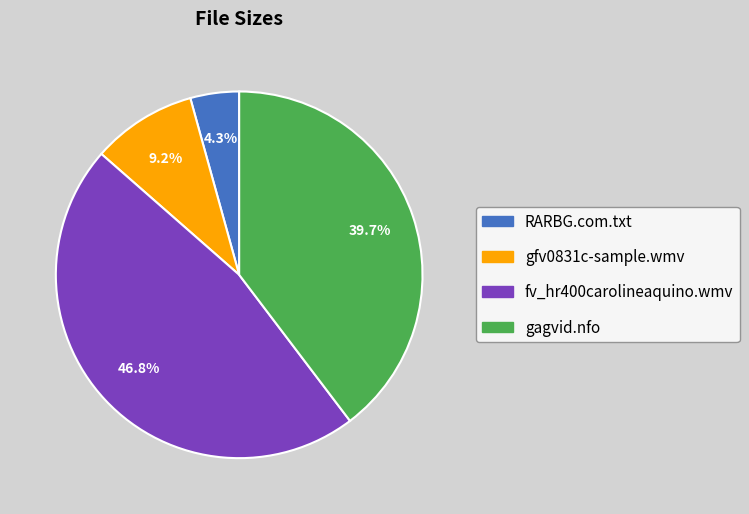

Is there a majority slice in this chart?

No